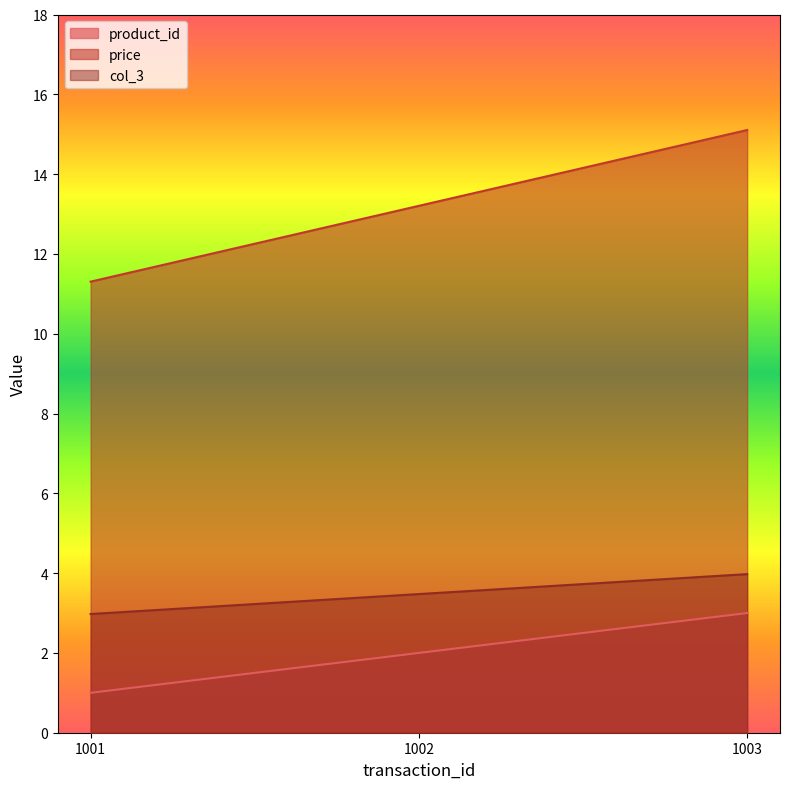

Count the number of categories in the chart.

3